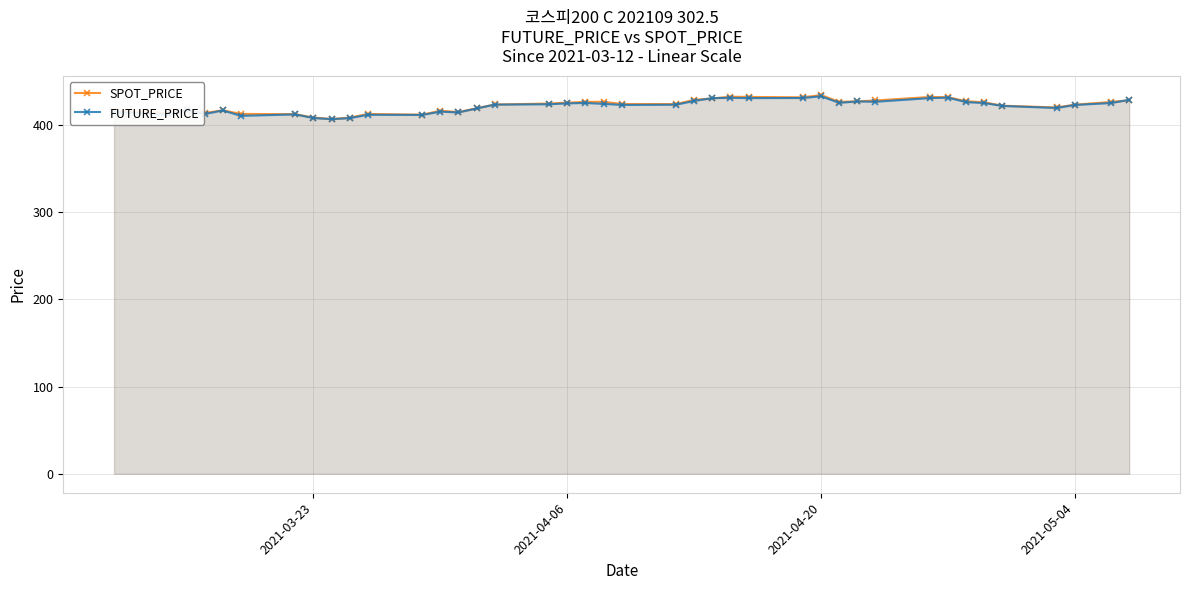

What is the minimum value shown in the chart?

407.0